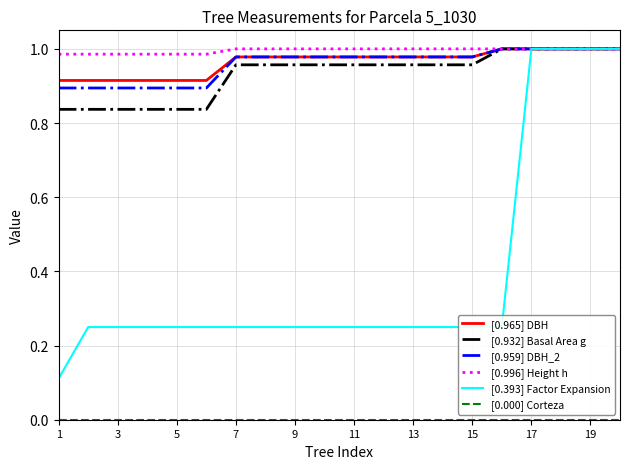

How many lines are shown in the chart?

6